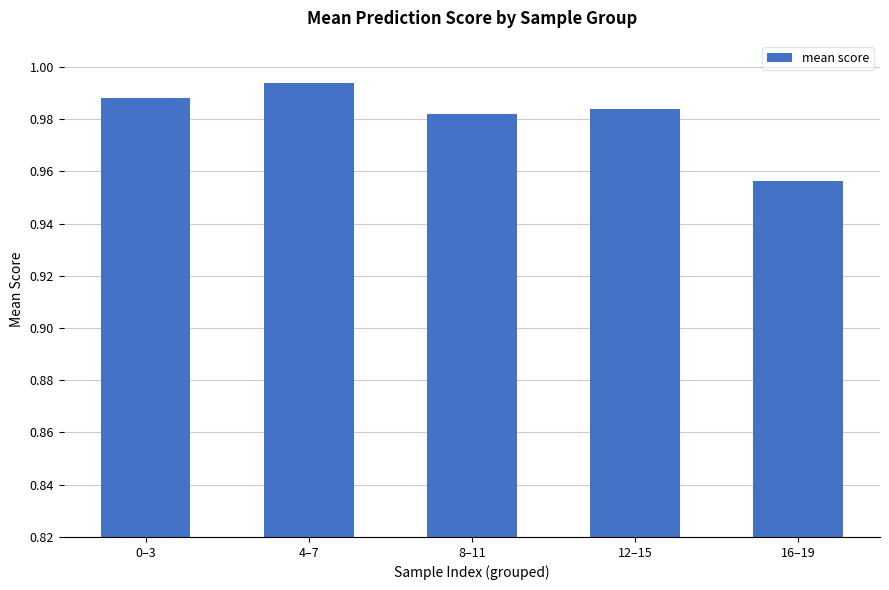

Which label corresponds to the largest value in the chart?

4–7